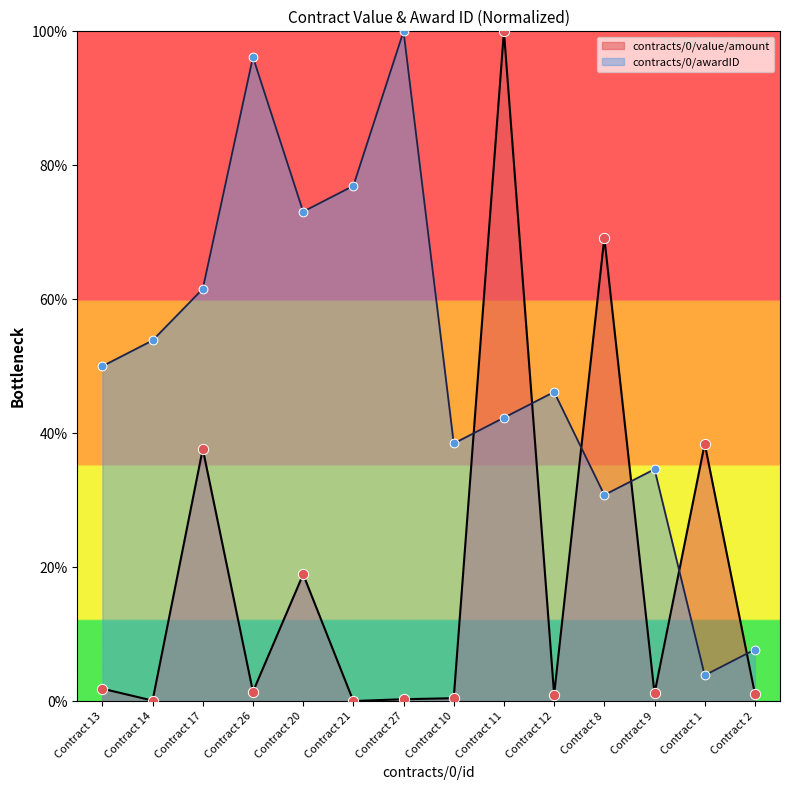

What is the total value across all series at Contract 21?

76.9